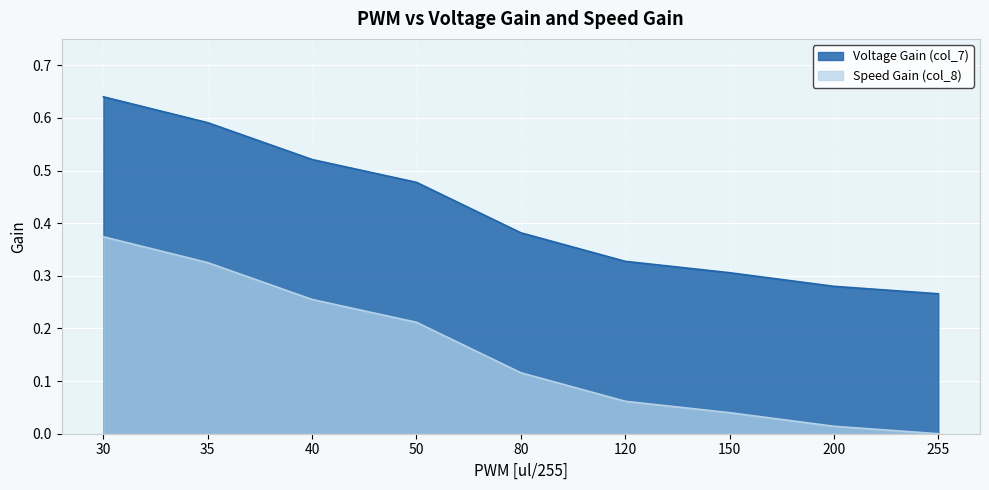

List the series in order of their overall mean, lowest first.

Speed Gain (col_8), Voltage Gain (col_7)